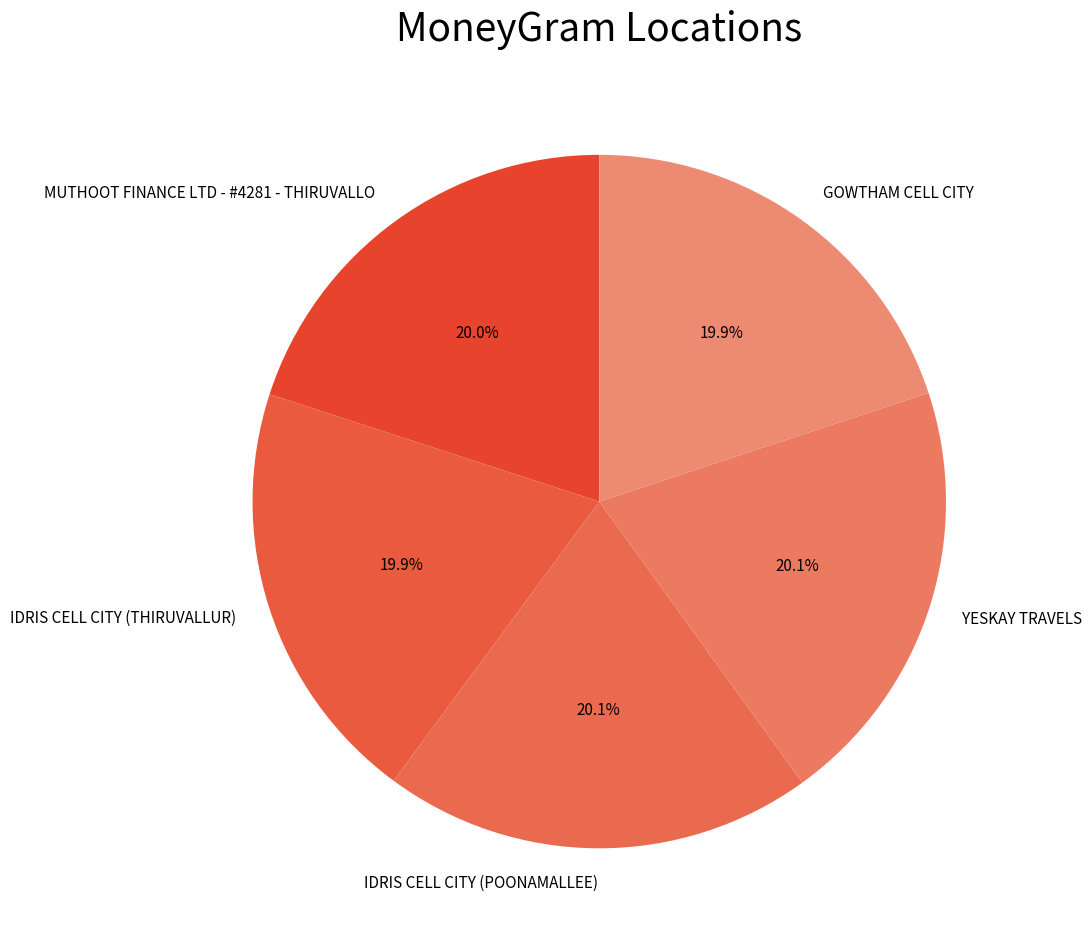

What percentage is the MUTHOOT FINANCE LTD - #4281 - THIRUVALLO slice, to the nearest percent?

20%